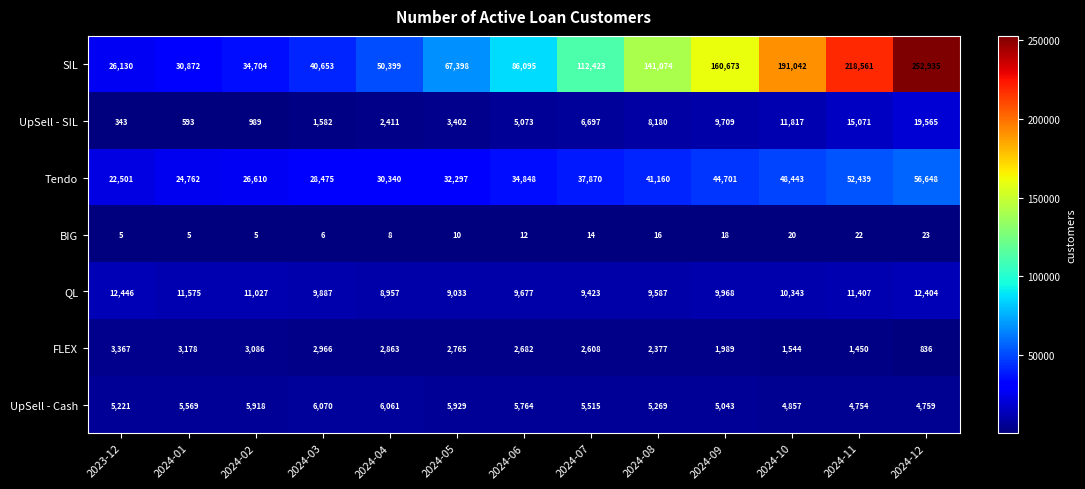

What is the sum of the QL values at 2024-12 and 2024-04?

21361